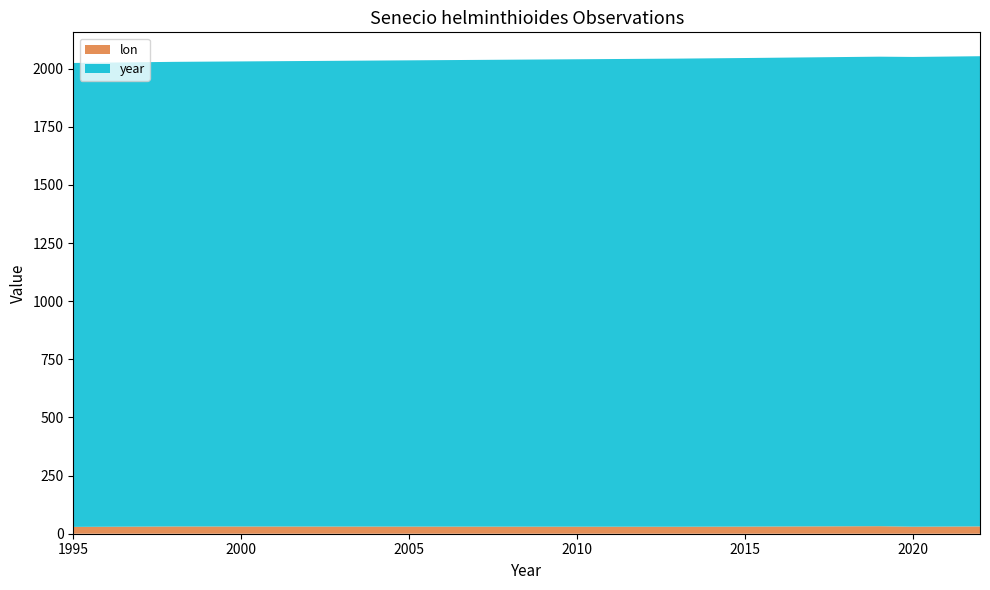

Reading left to right, what are all the values shown in this chart?

lon: 1995=29.4	1998=31.2	2013=30.1	2015=30.6	2019=32.4	2020=30.3	2021=30.8	2022=31.4
year: 1995=1995.0	1998=1998.0	2013=2013.0	2015=2015.0	2019=2019.0	2020=2020.0	2021=2021.0	2022=2022.0